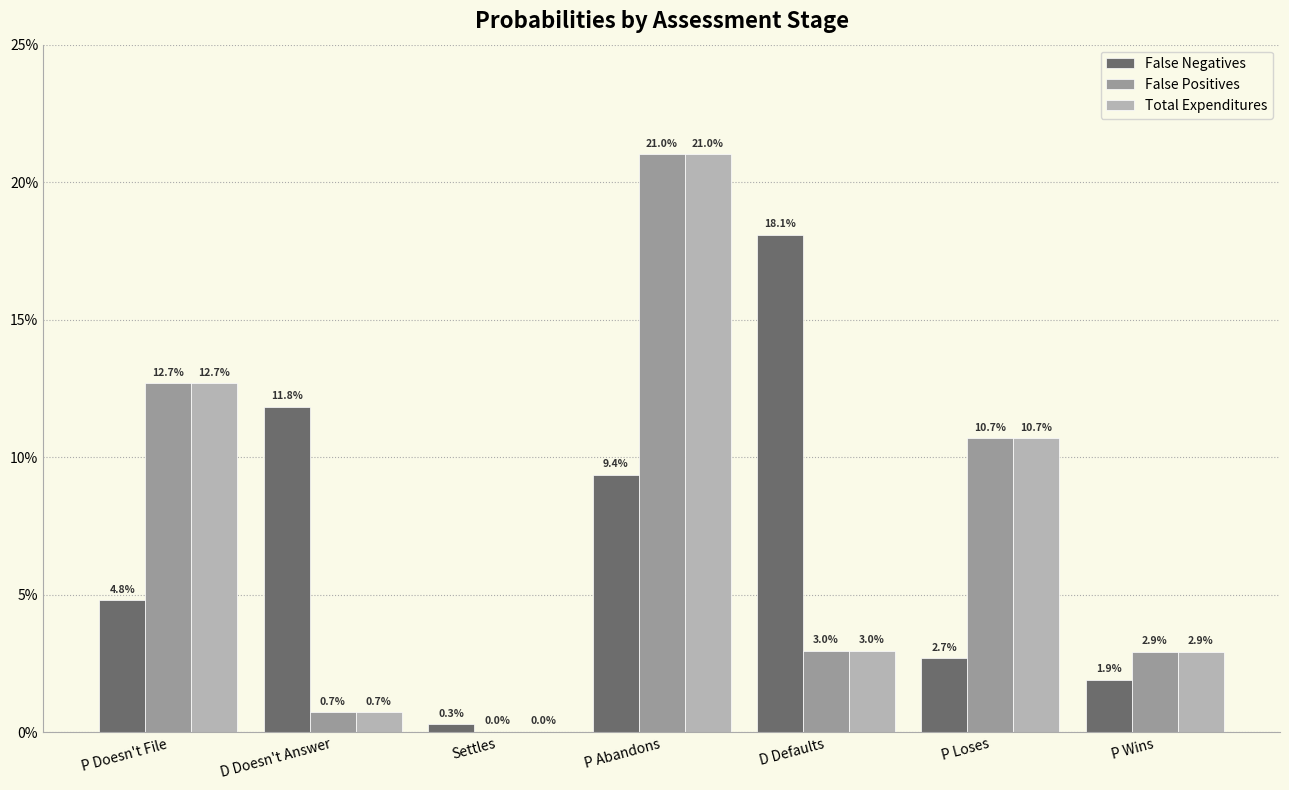

Is the value of False Positives at P Abandons greater than the value of False Negatives at Settles?

Yes